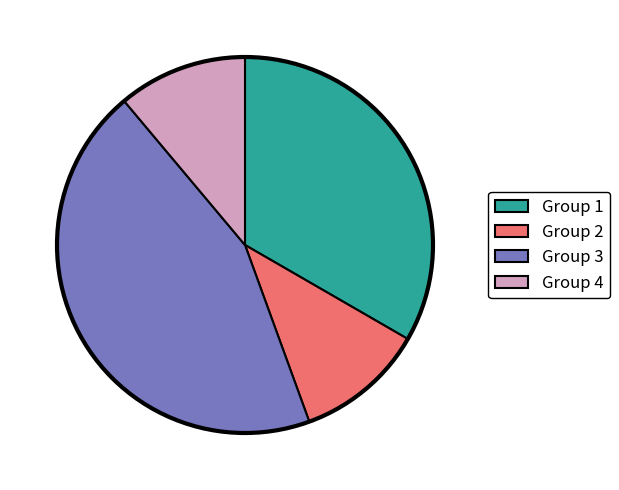

Is there a majority slice in this chart?

No